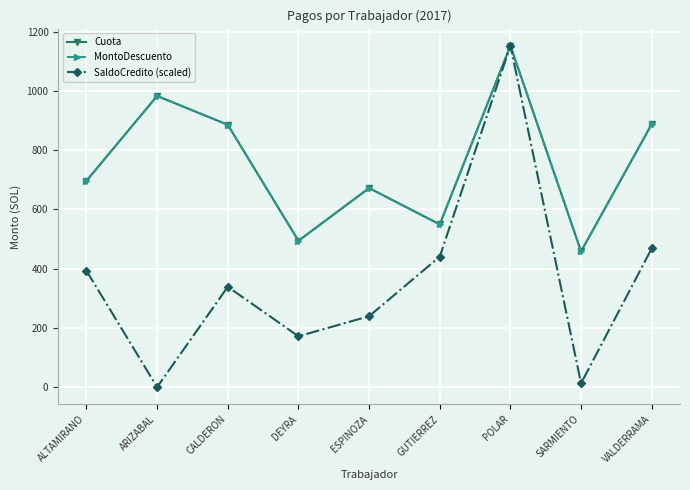

What is the value of the MontoDescuento point at the 6th from the left?

549.3